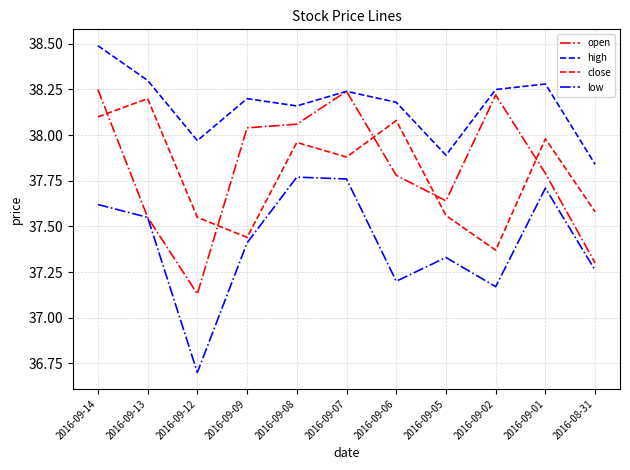

True or false: open has a value of 37.3 at 2016-08-31.

True